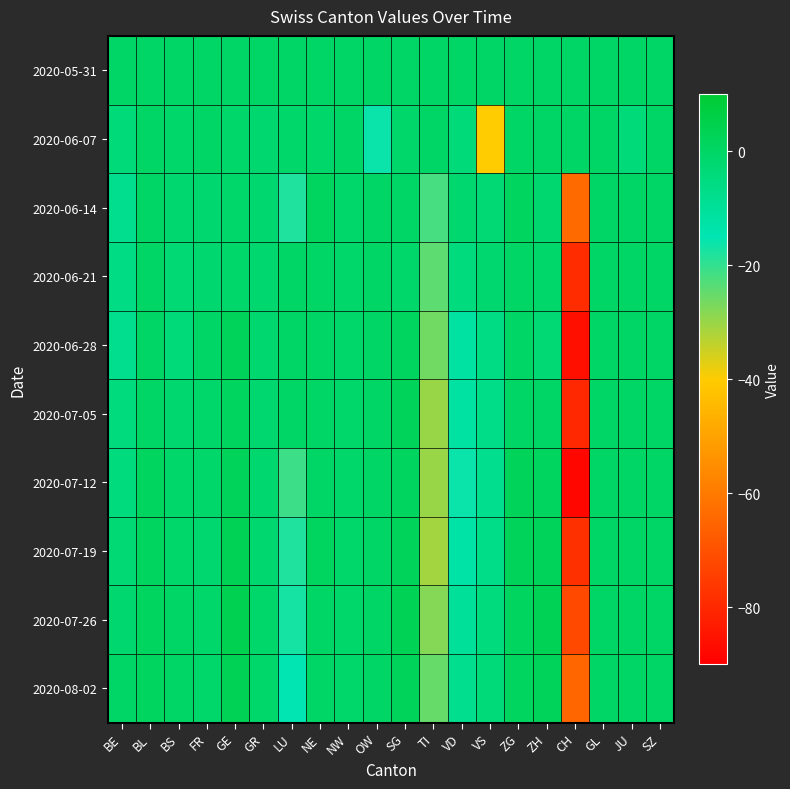

At which category does the chart reach its minimum across all series?

CH